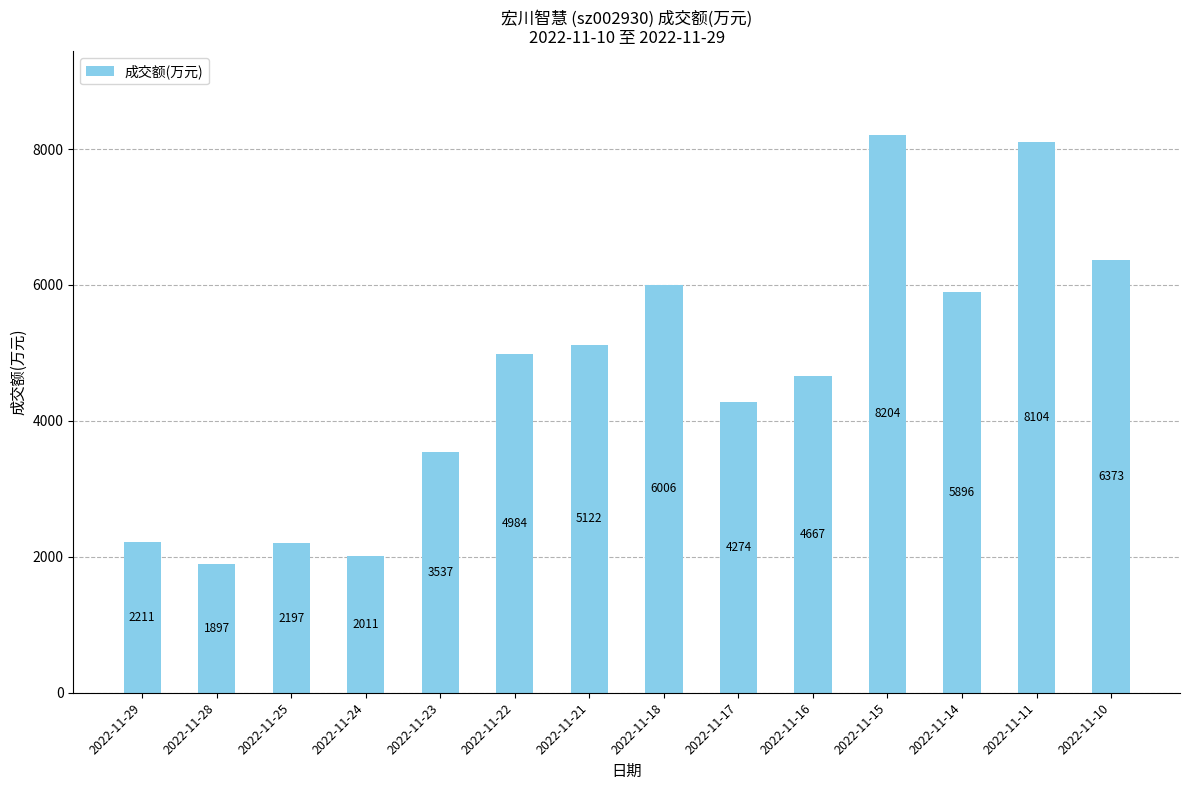

Rank the categories by value from lowest to highest.

2022-11-28, 2022-11-24, 2022-11-25, 2022-11-29, 2022-11-23, 2022-11-17, 2022-11-16, 2022-11-22, 2022-11-21, 2022-11-14, 2022-11-18, 2022-11-10, 2022-11-11, 2022-11-15